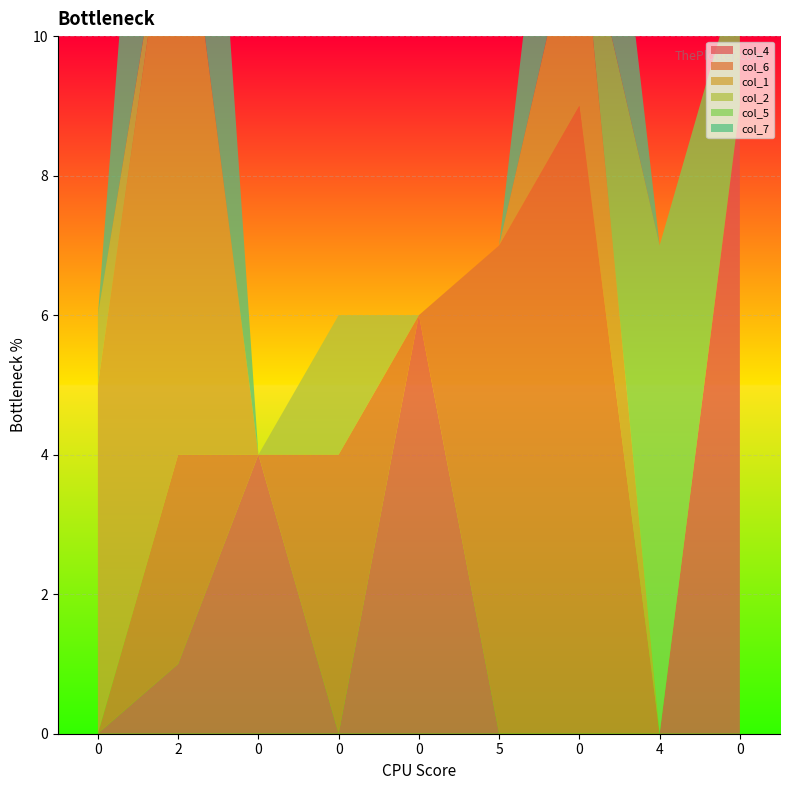

Reading right to left, extract all data points from this chart.

col_4: 9	0	0	0	6	0	4	1	0
col_6: 0	0	9	7	0	4	0	3	0
col_1: 0	0	3	0	0	0	0	9	5
col_2: 0	0	0	0	0	2	0	0	1
col_5: 2	7	0	0	0	0	0	0	0
col_7: 0	0	5	0	0	0	0	8	0